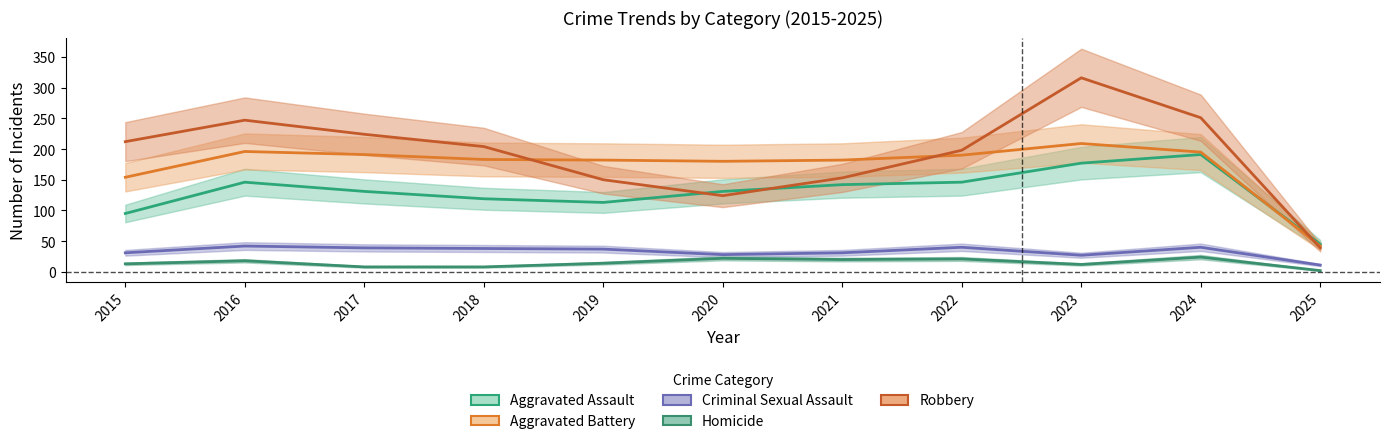

Between 2018 and 2019, which is larger?

2018